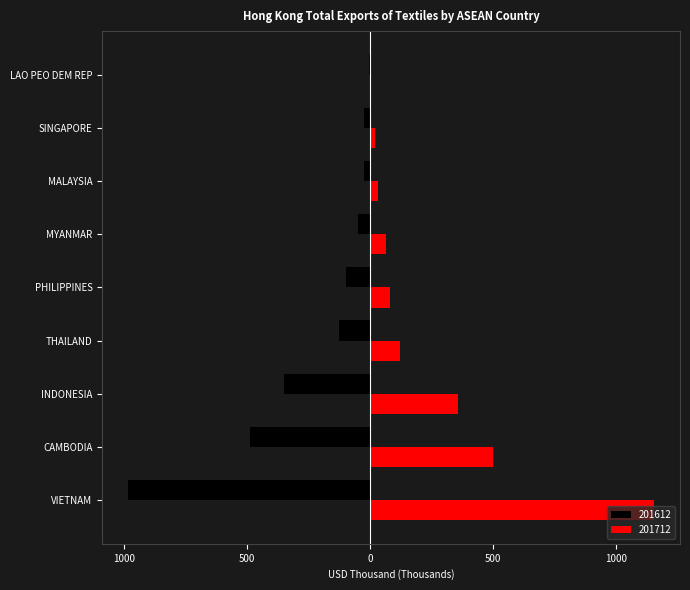

Reading left to right, transcribe all the data shown in this chart.

201612: -982.4	-488.7	-348.4	-126.9	-97.4	-47.8	-24.7	-25.0	-4.2
201712: 1154.3	502.4	359.0	121.4	82.6	65.7	32.9	19.8	5.1